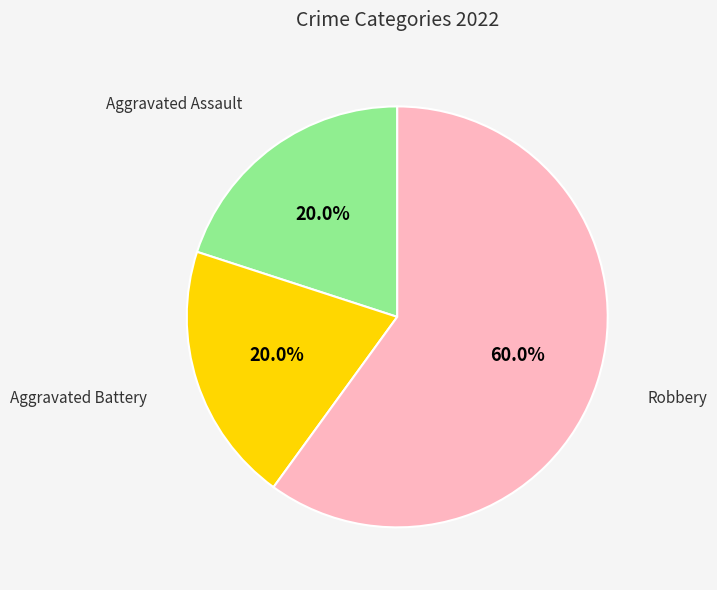

To the nearest percent, what is the combined percentage of Aggravated Battery and Aggravated Assault?

40%